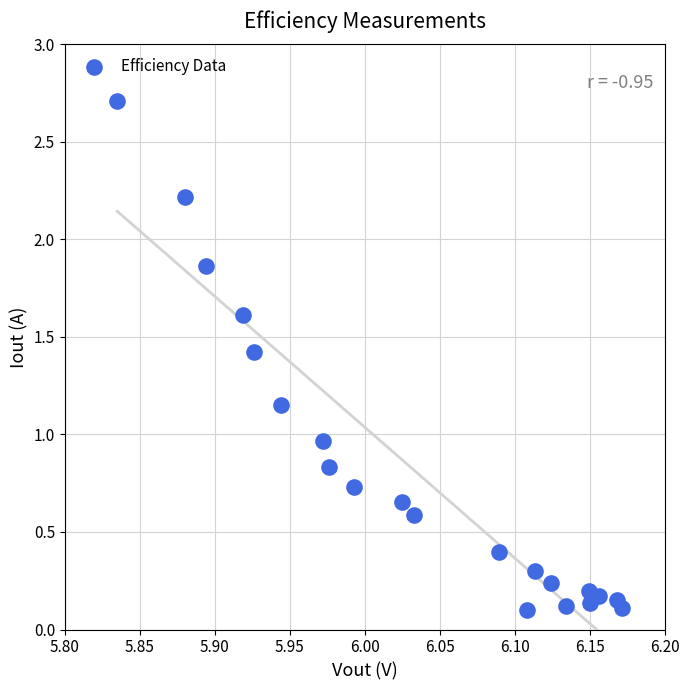

What is the range of X values (max minus min)?

0.3